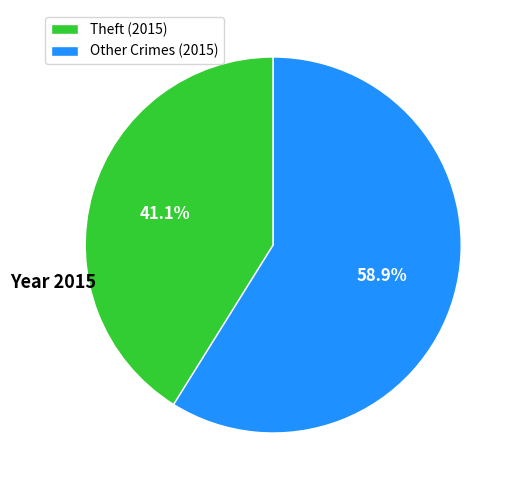

What is the ratio of the value at Other Crimes (2015) to the value at Theft (2015)?

1.4